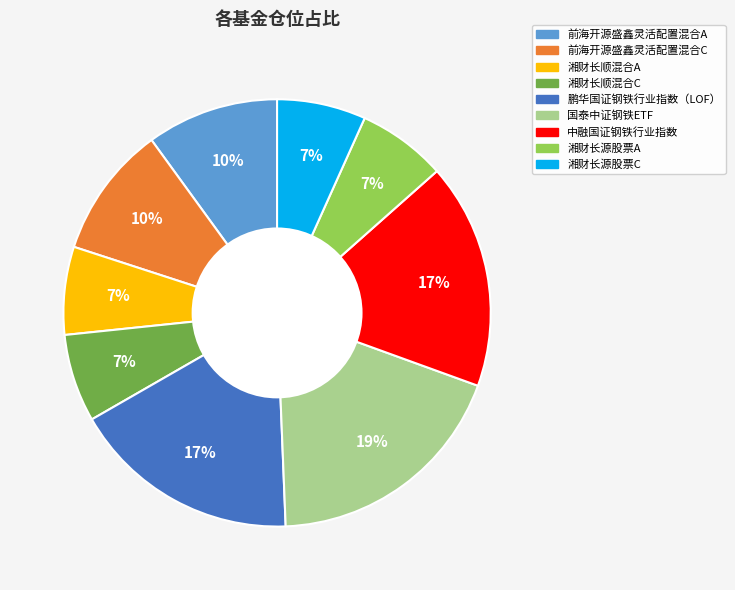

Does 前海开源盛鑫灵活配置混合A account for over 50% of the chart?

No